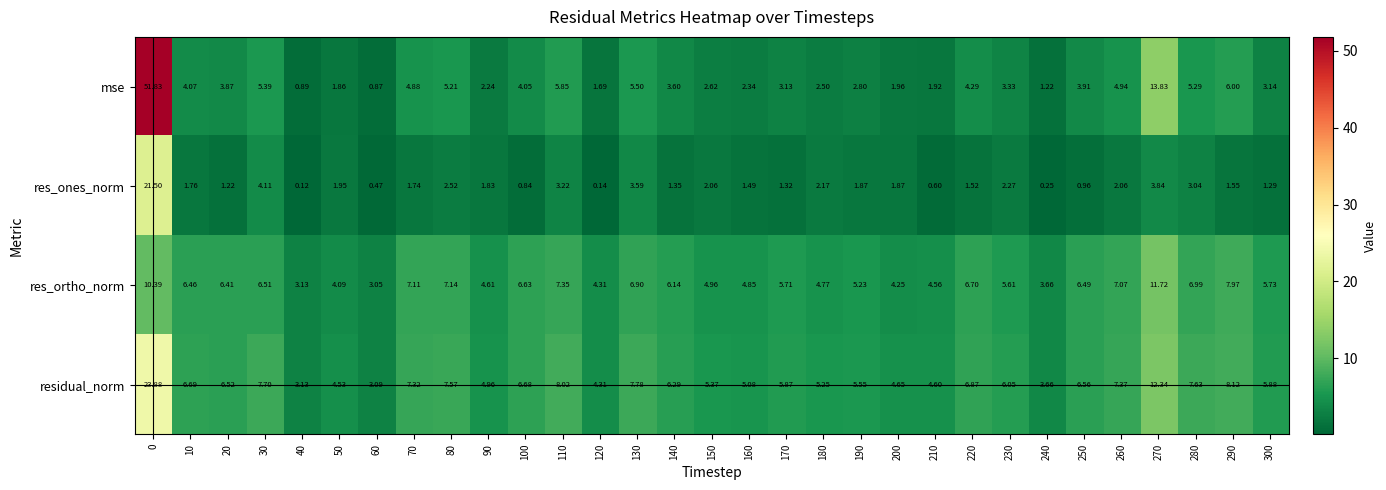

Which series has the widest spread of values?

mse